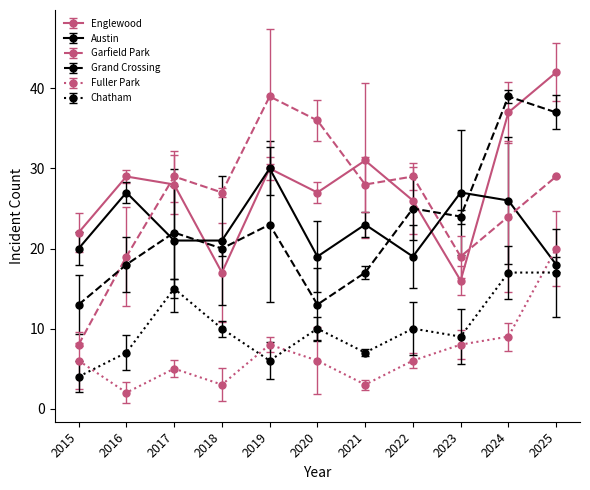

Which series changed the most between 2019 and 2022?

Austin